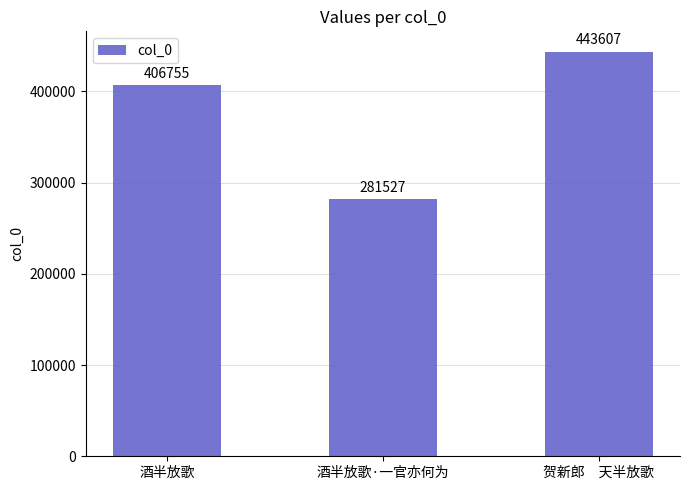

Which category has the lowest value across all series?

酒半放歌·一官亦何为